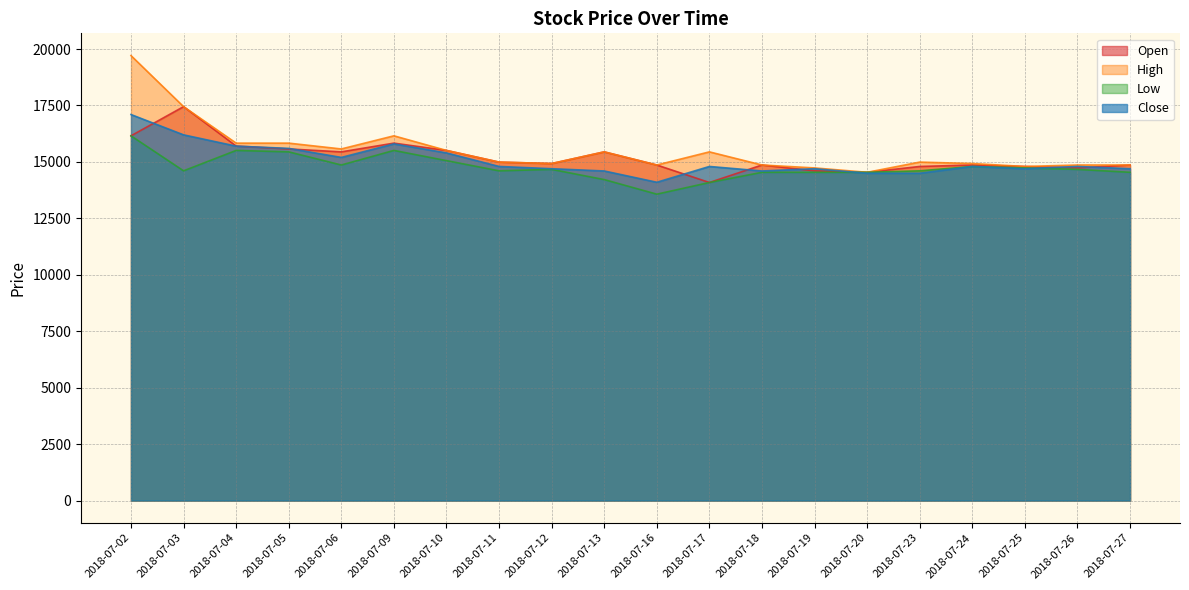

Does the chart have visible grid lines?

Yes